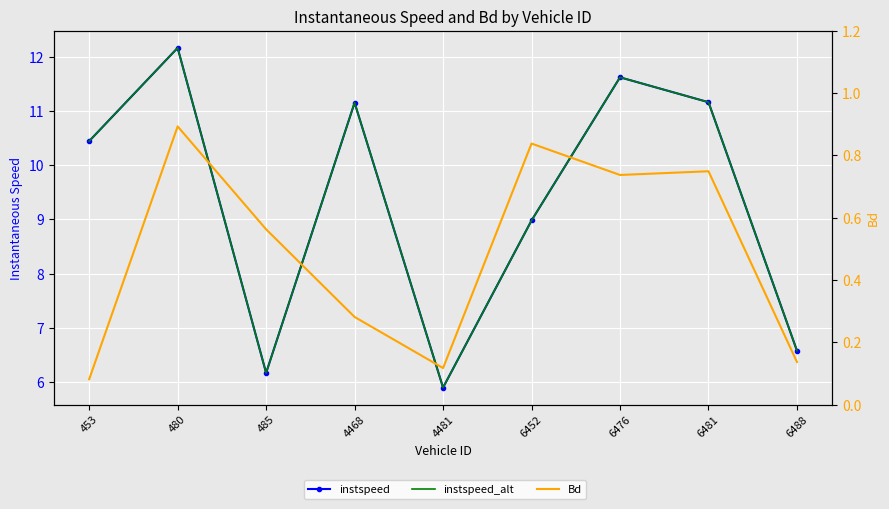

What is the difference between the instspeed values at 6488 and 485?

0.4